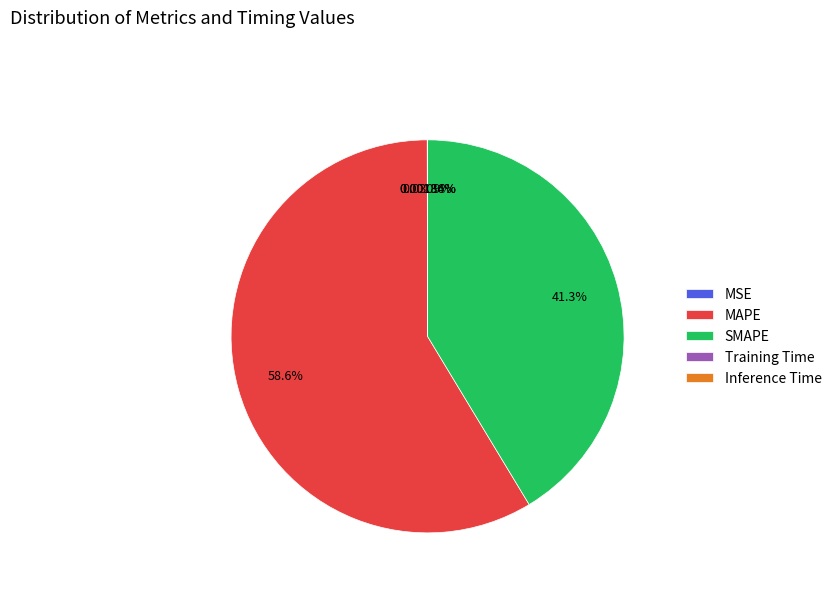

Which category has the biggest portion of the pie?

MAPE